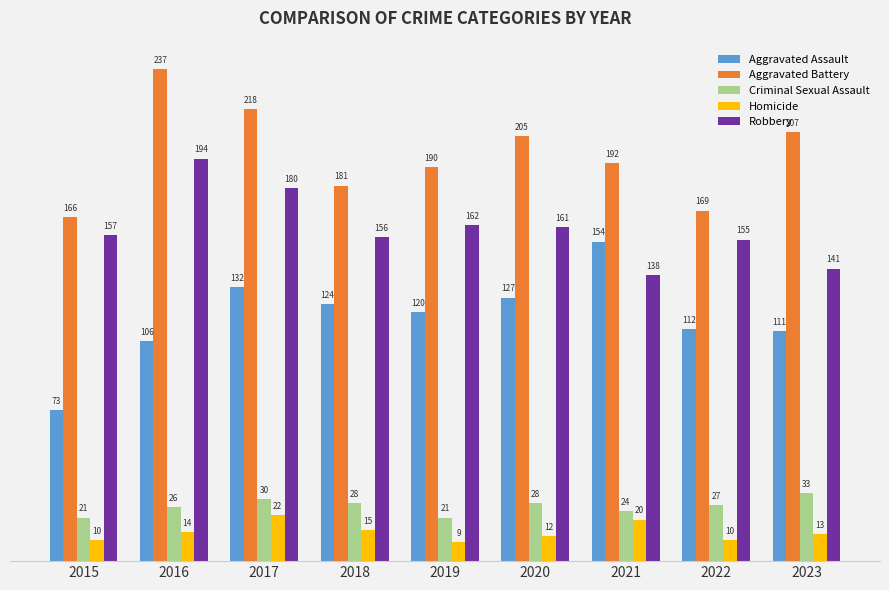

How many bars are there in total?

45